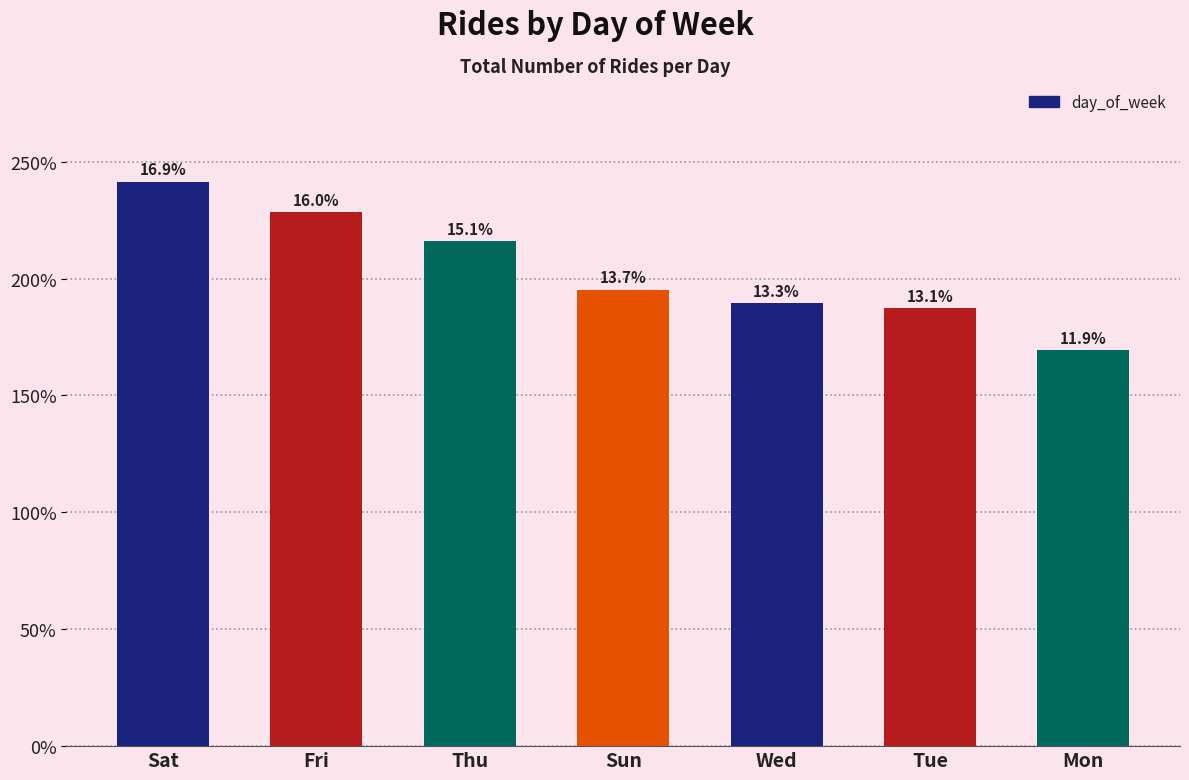

What is the difference between the second highest and minimum values?

588319